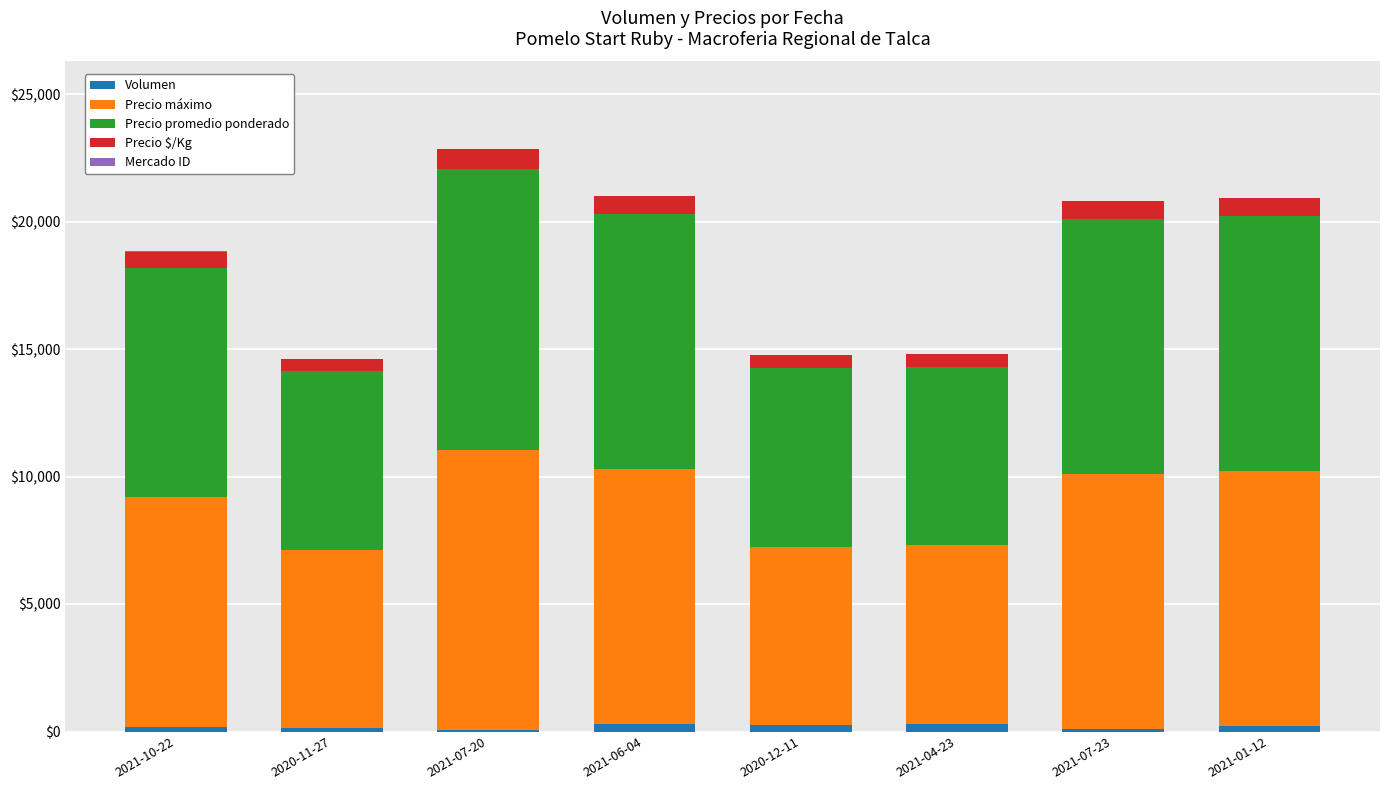

What is the sum of all Volumen values?

1520